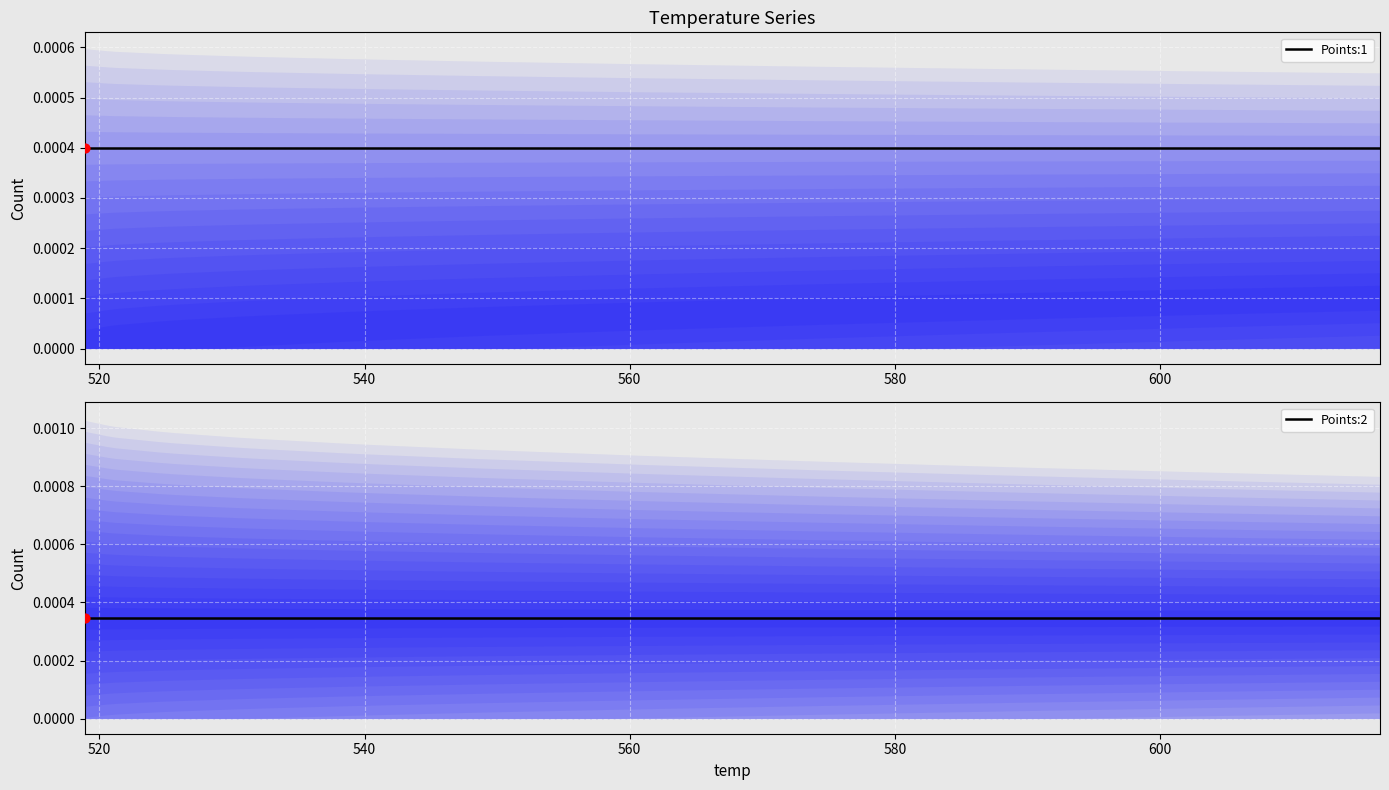

Is the value of Points:1 at 36 greater than the value of Points:2 at 34?

Yes